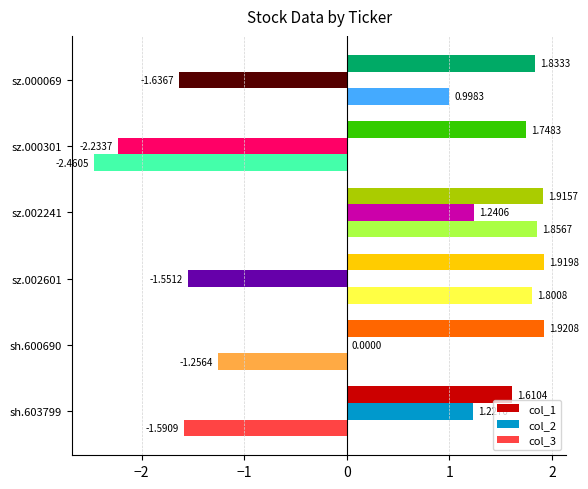

Which series has the largest total across all categories?

col_1